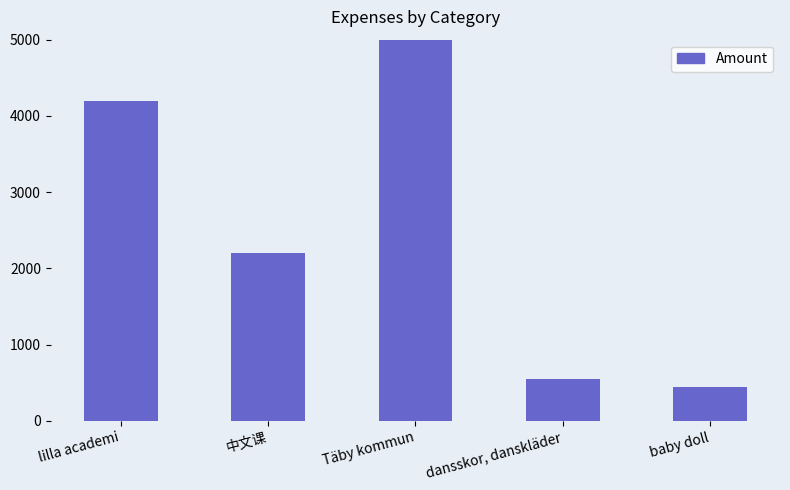

What is the value of the 2nd bar from the left?

2200